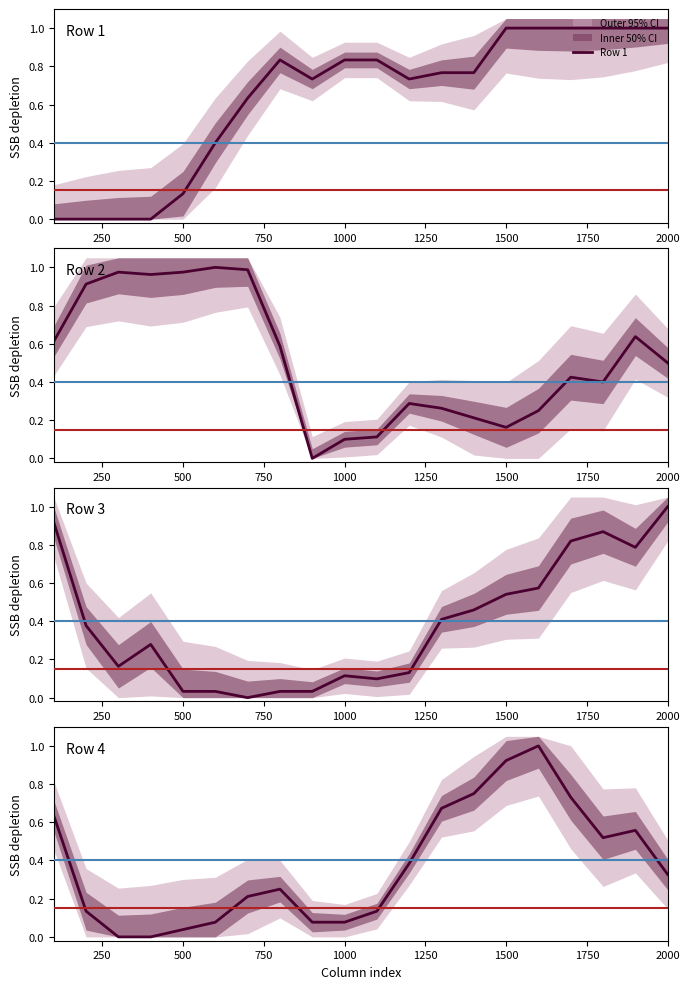

True or false: Row 2 has a value of 0.1 at 1750.

False